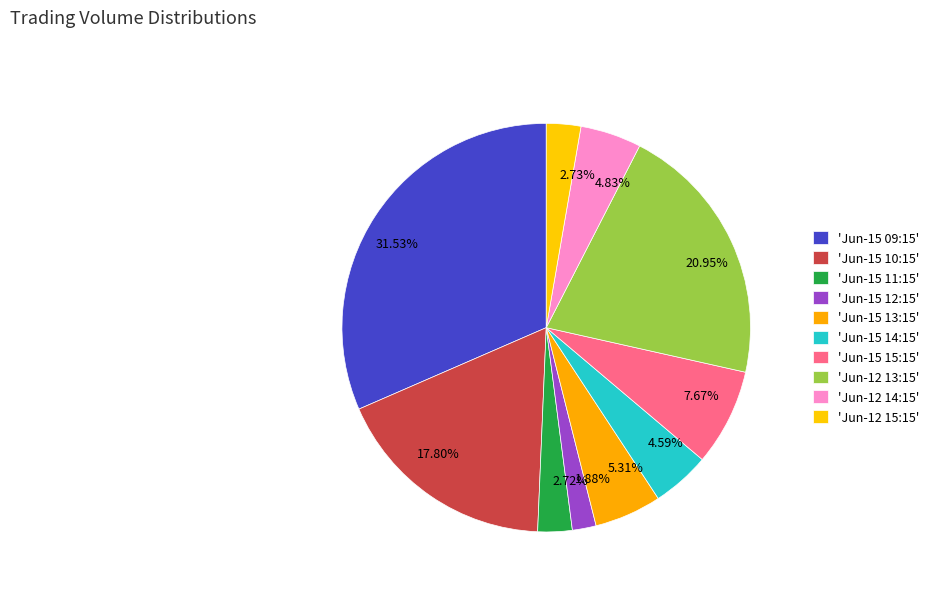

To the nearest percent, what is the average slice percentage?

10%